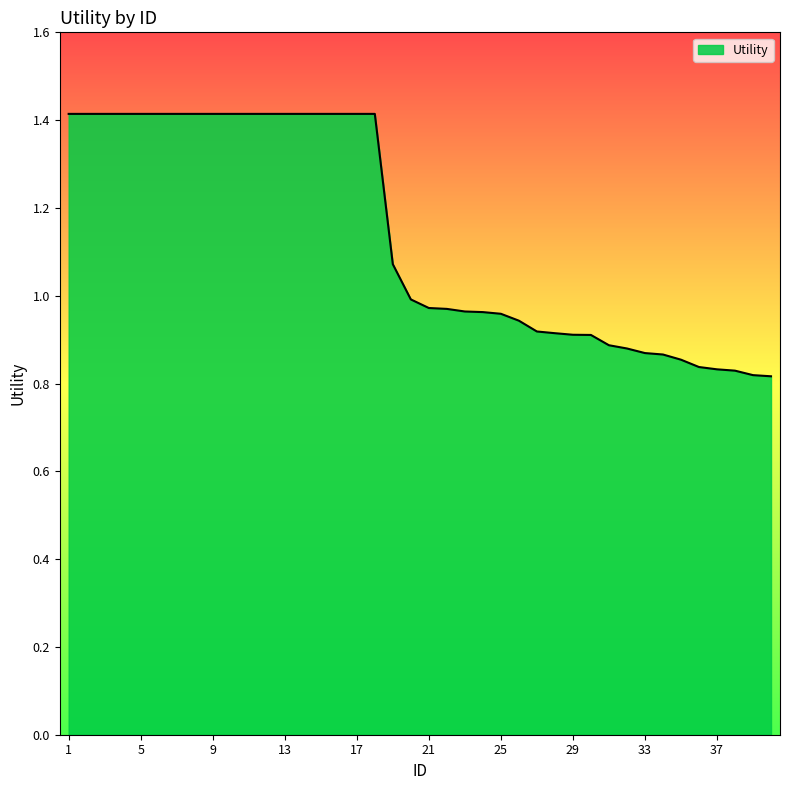

What is the difference between the maximum and minimum values?

0.6